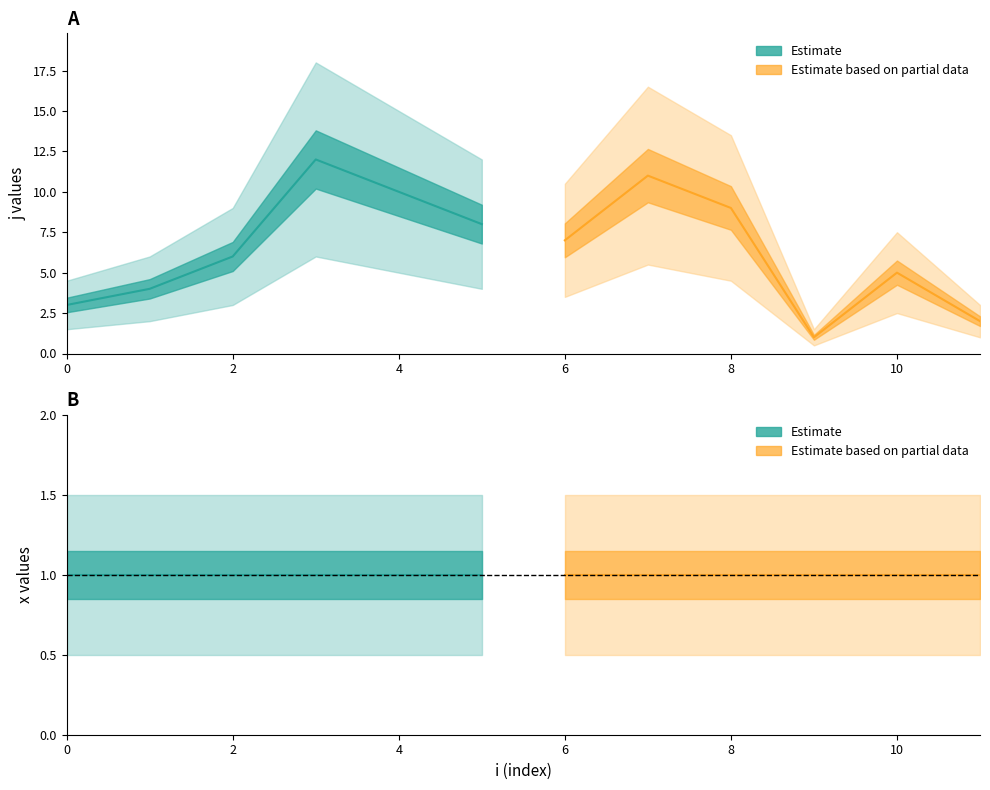

What is the value of the x point at the 6th from the left?

1